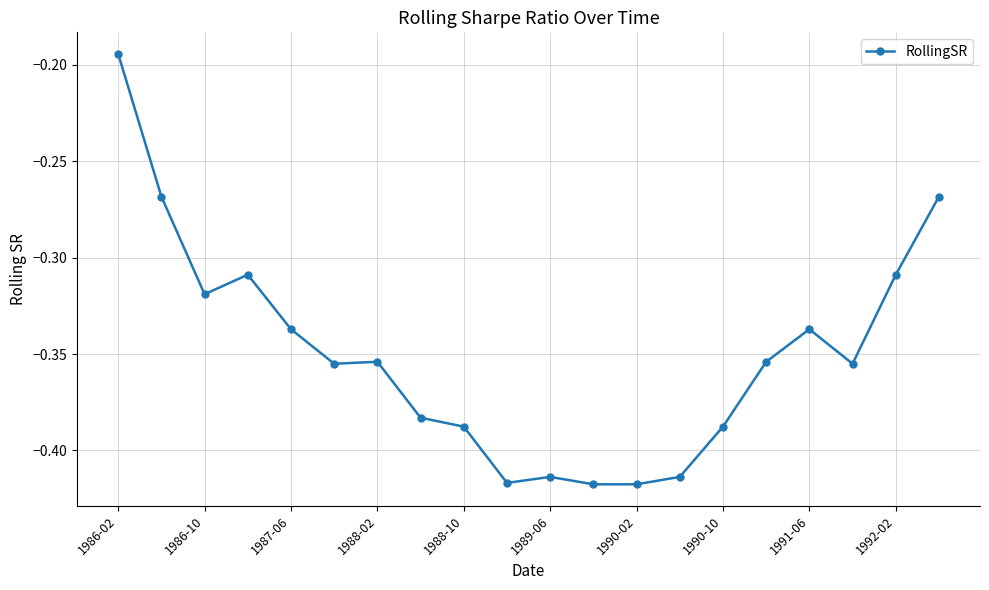

What is the sum of all values?

-7.0